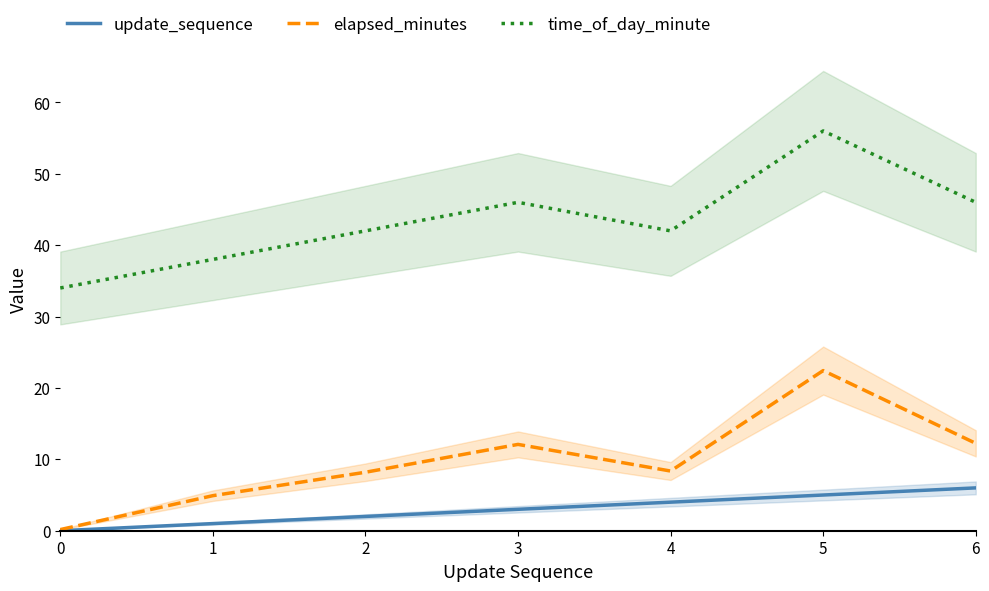

What is the difference between the update_sequence values at 5 and 2?

3.0